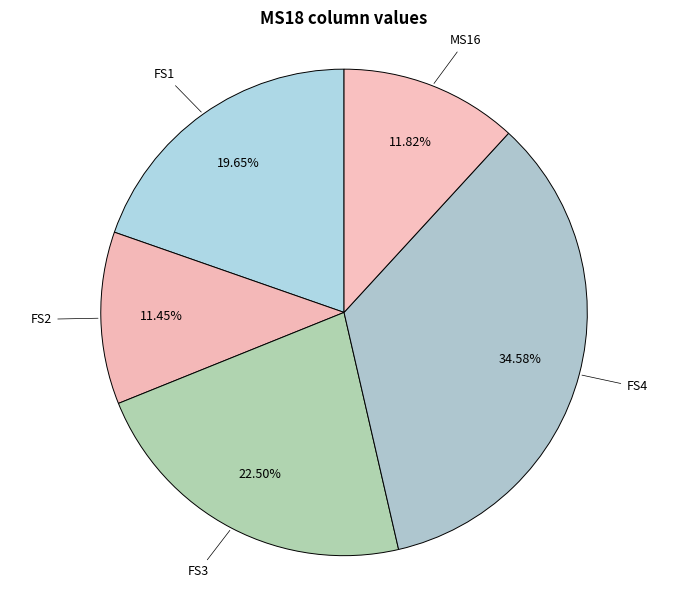

Is the sum of FS2 and FS3 greater than half?

No